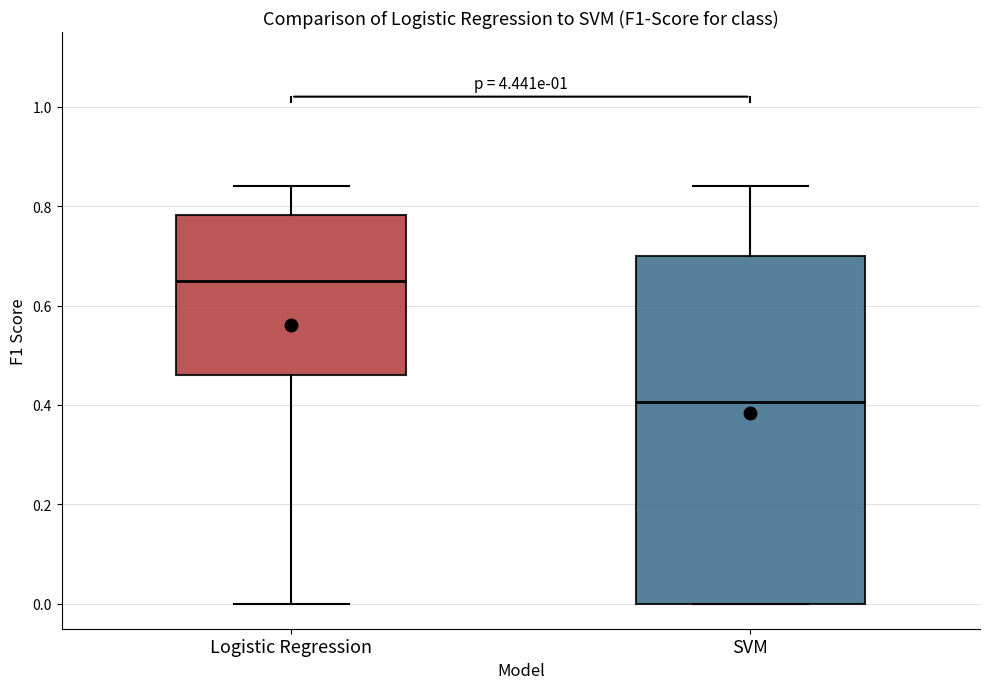

Reading left to right, transcribe this box plot: for each box, give where its median line is, the range the box spans, and where its two whiskers end, as read against the y-axis. The values are not printed on the chart, so give them approximately, as read against the axis.

Logistic Regression: median 0.66, box 0.46 to 0.78, whiskers 0.00 to 0.84
SVM: median 0.40, box 0.00 to 0.70, whiskers 0.00 to 0.84